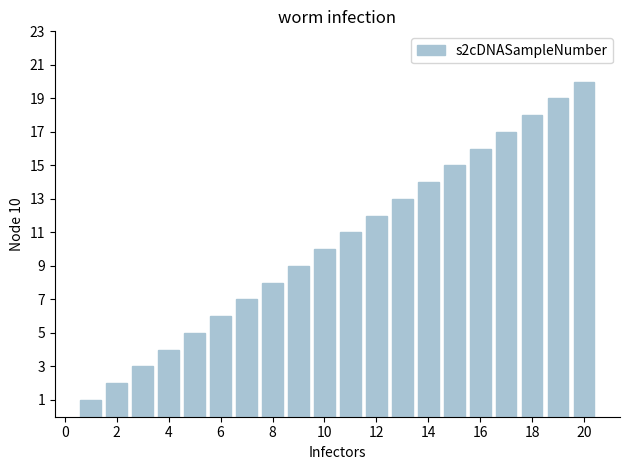

What is the sum of all values?

210